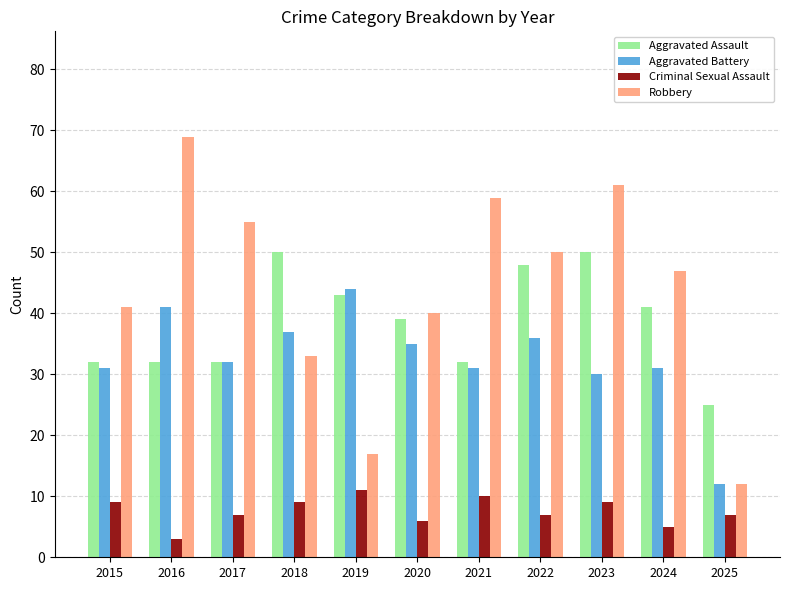

Reading right to left, transcribe all the data shown in this chart.

Aggravated Assault: 2025=25	2024=41	2023=50	2022=48	2021=32	2020=39	2019=43	2018=50	2017=32	2016=32	2015=32
Aggravated Battery: 2025=12	2024=31	2023=30	2022=36	2021=31	2020=35	2019=44	2018=37	2017=32	2016=41	2015=31
Criminal Sexual Assault: 2025=7	2024=5	2023=9	2022=7	2021=10	2020=6	2019=11	2018=9	2017=7	2016=3	2015=9
Robbery: 2025=12	2024=47	2023=61	2022=50	2021=59	2020=40	2019=17	2018=33	2017=55	2016=69	2015=41